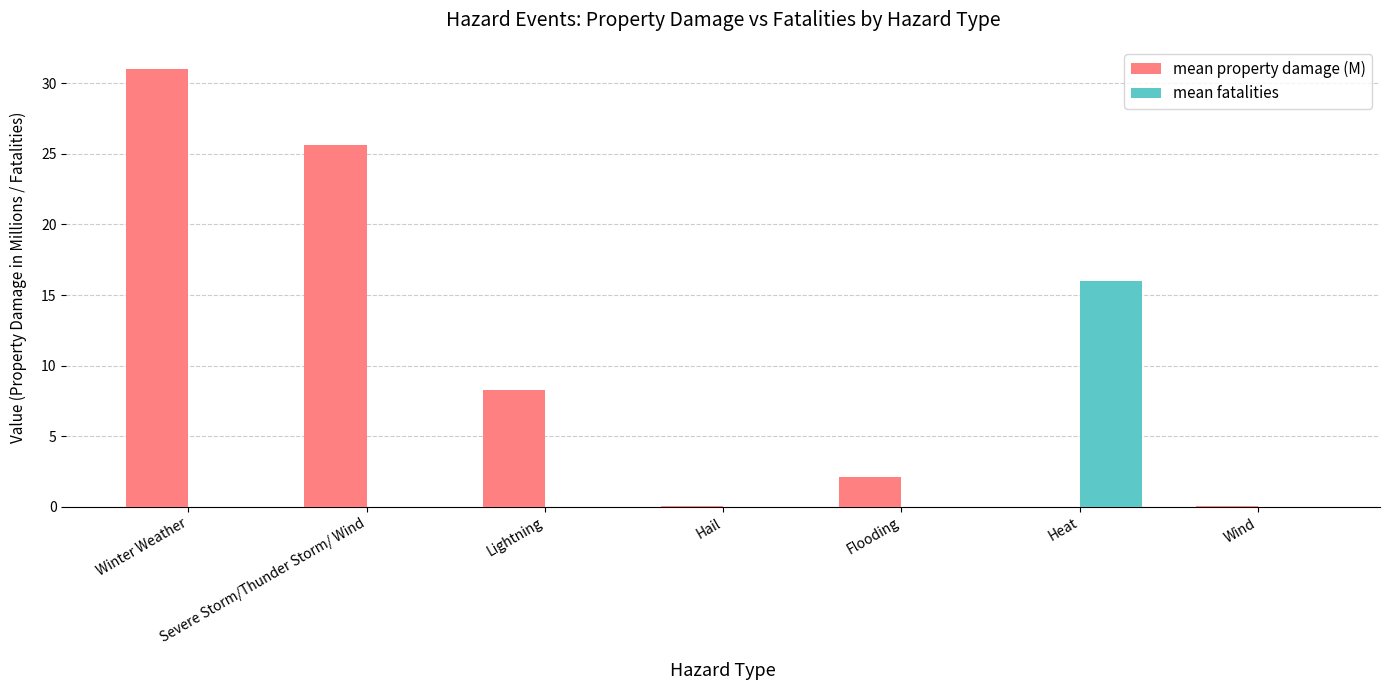

What is the average value of the mean fatalities series?

2.3